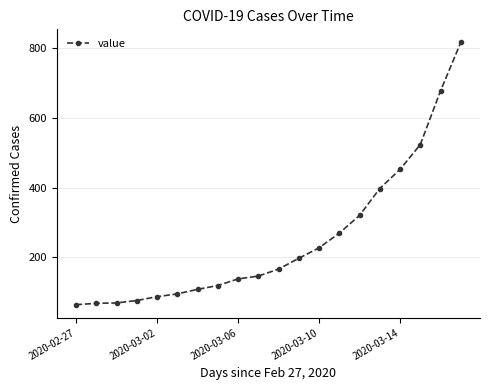

What is the sum of all values?

5014